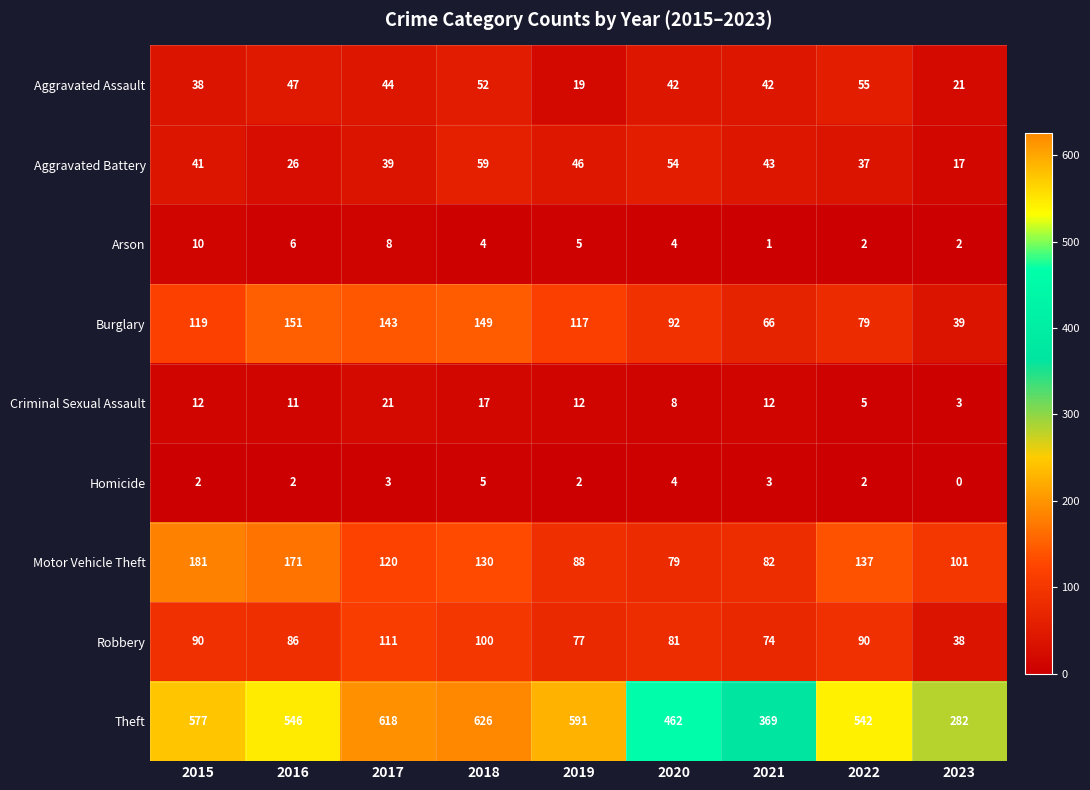

Between 2017 and 2022, which series saw the biggest shift?

Theft